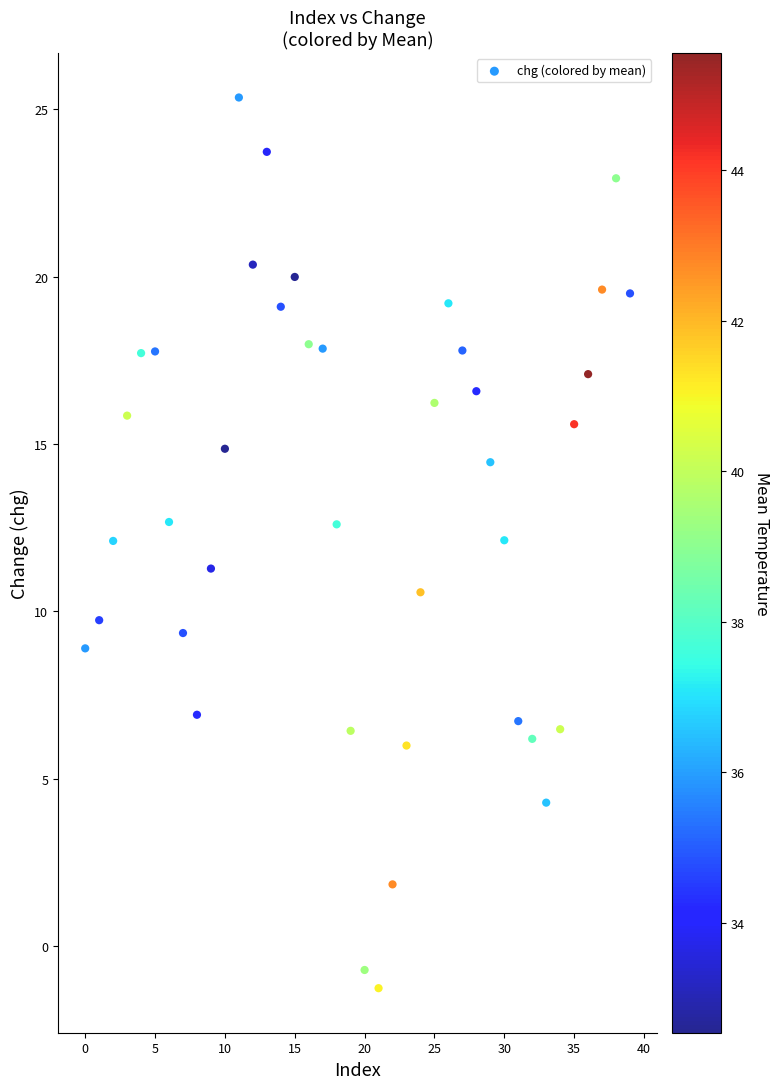

What is the range of Y values (max minus min)?

26.6